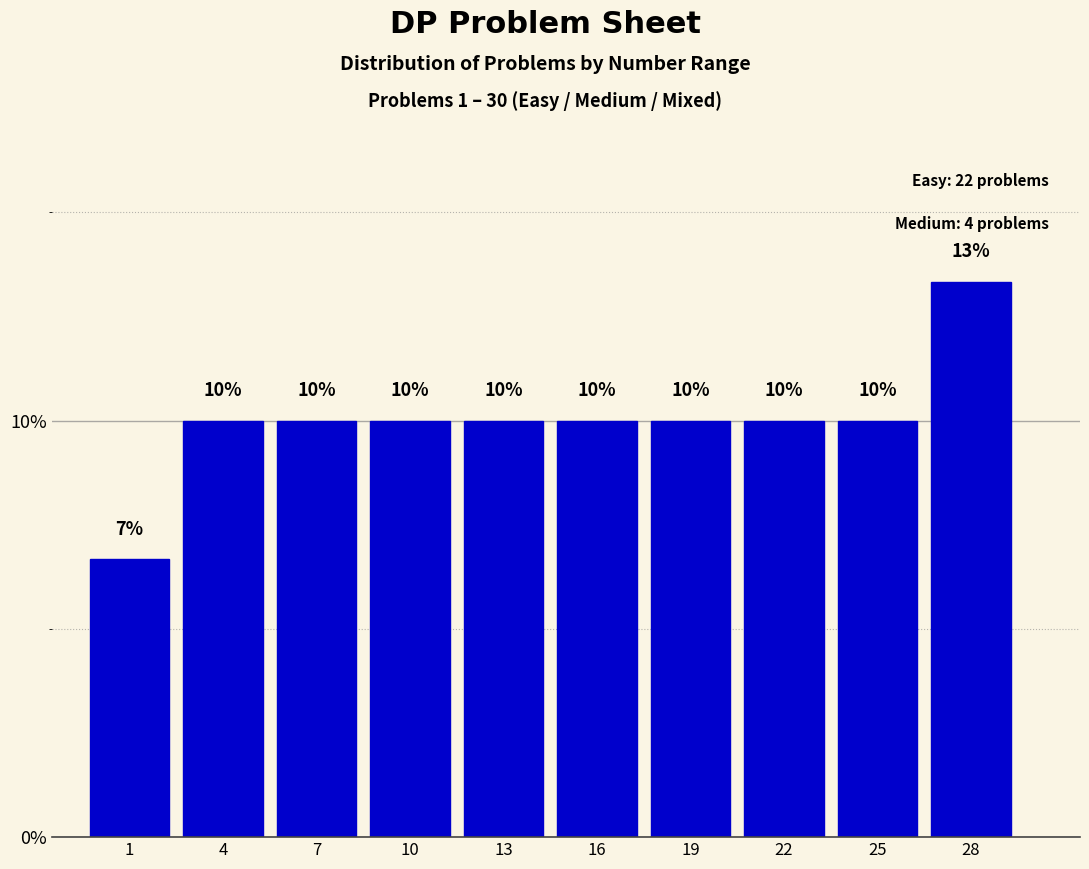

Approximately how many times larger is the value at 13 compared to 19?

1.0